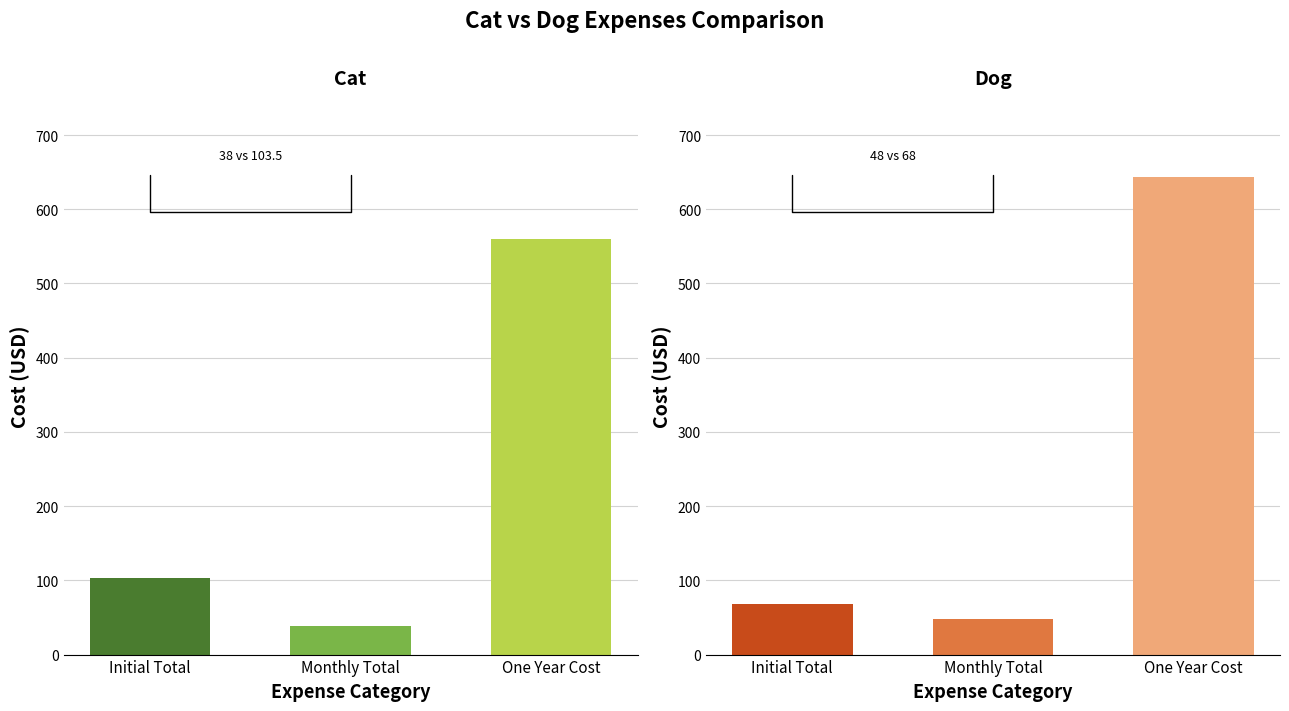

What is the smallest value displayed?

38.0